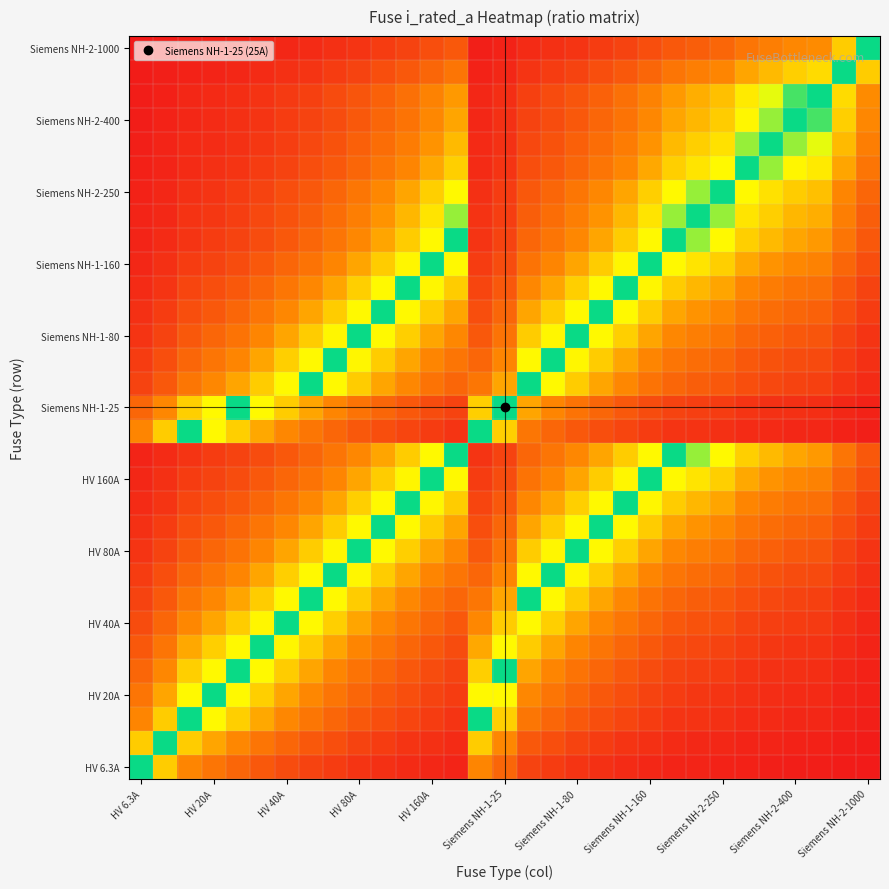

At how many categories does at least one series exceed 0?

31